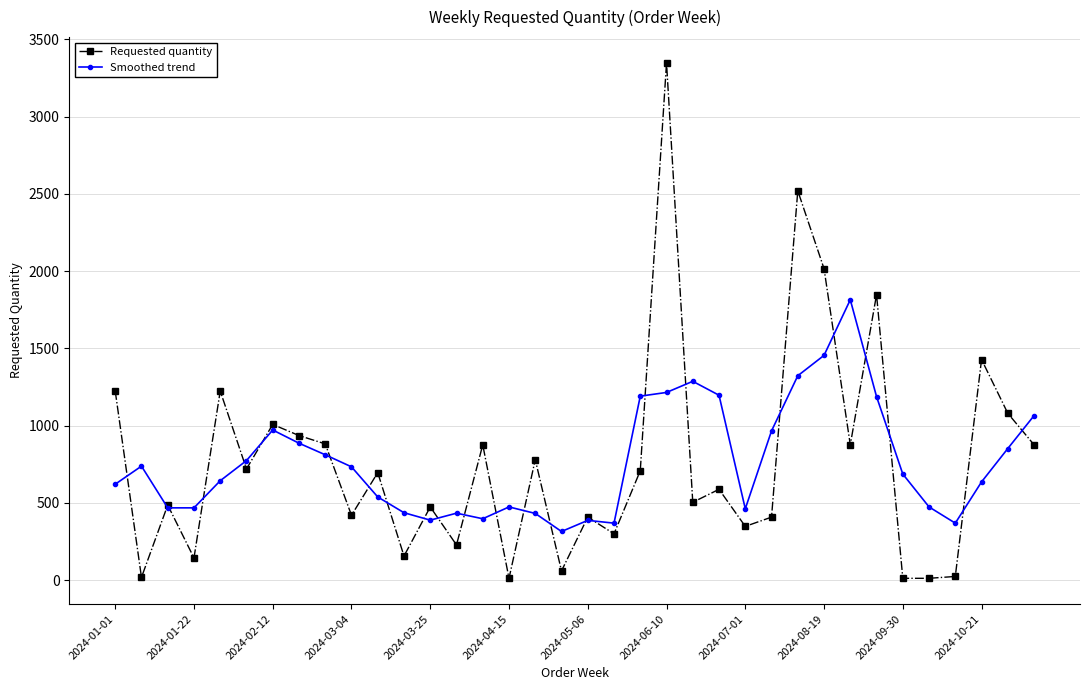

True or false: Requested quantity has more than 1 points higher than both neighbors.

True